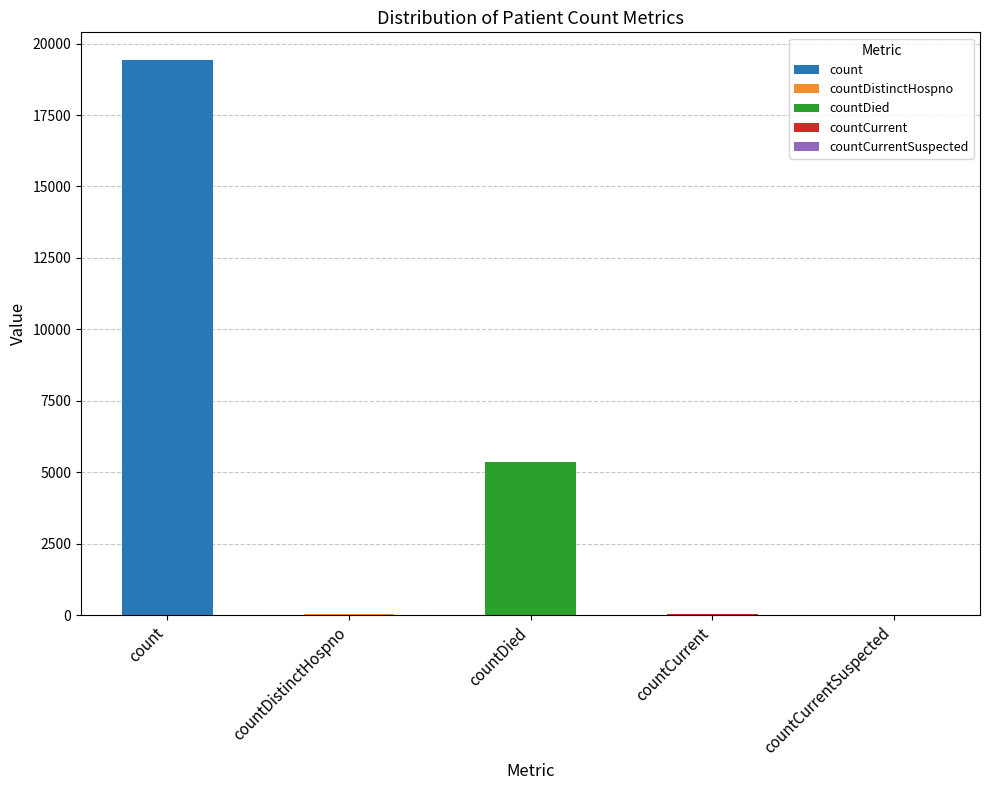

Reading right to left, transcribe all the data shown in this chart.

countCurrentSuspected=0	countCurrent=60	countDied=5357	countDistinctHospno=38	count=19420